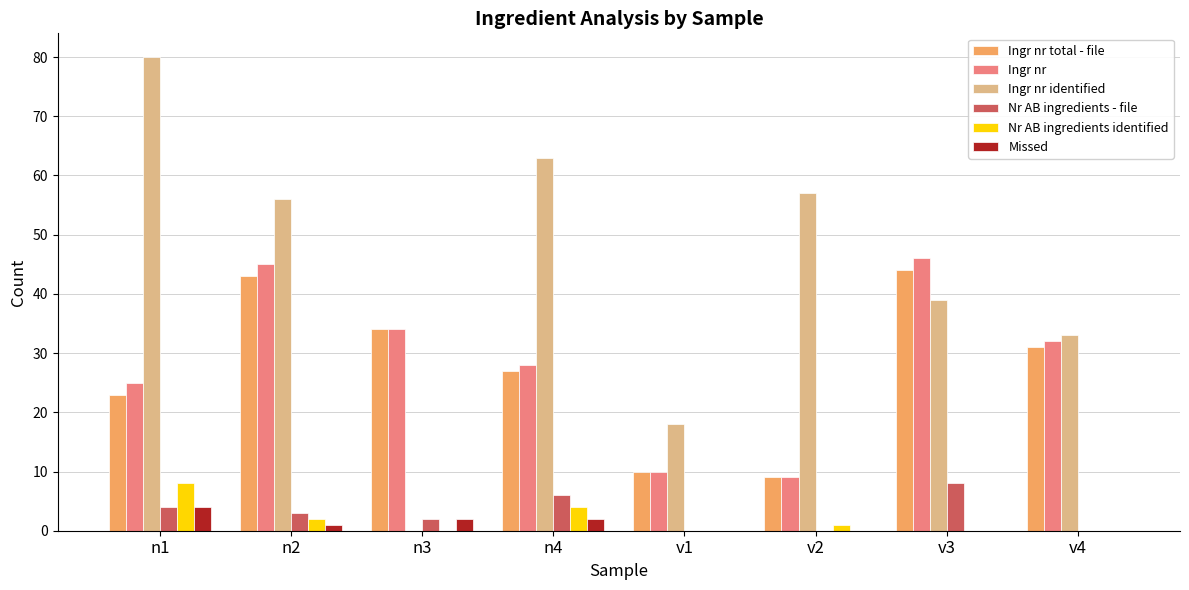

At which category does the chart reach its peak across all series?

n1